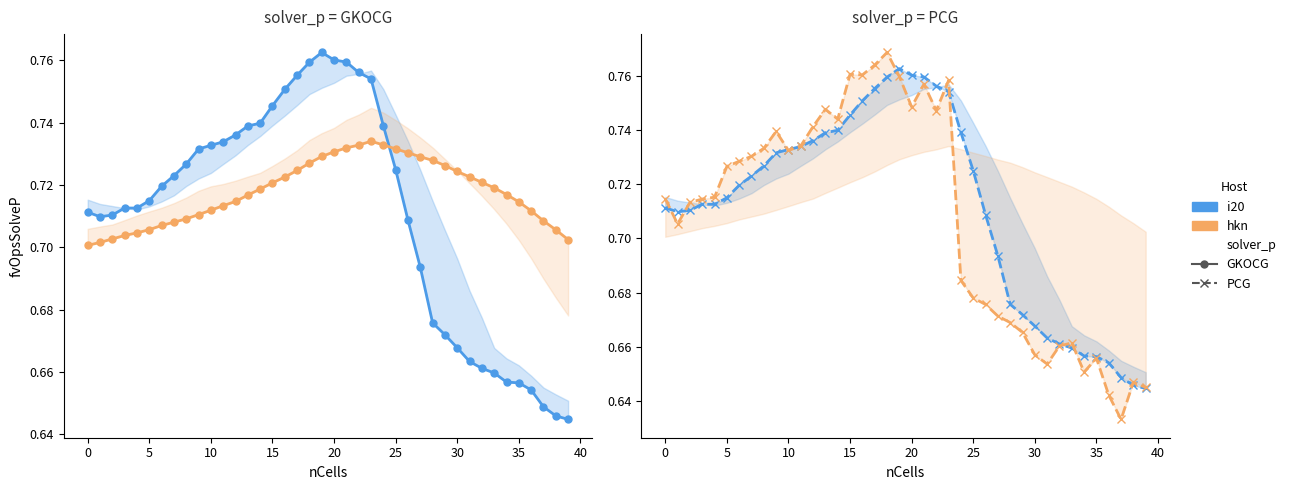

Which series ends up on top after the final intersection of hkn and i20?

hkn